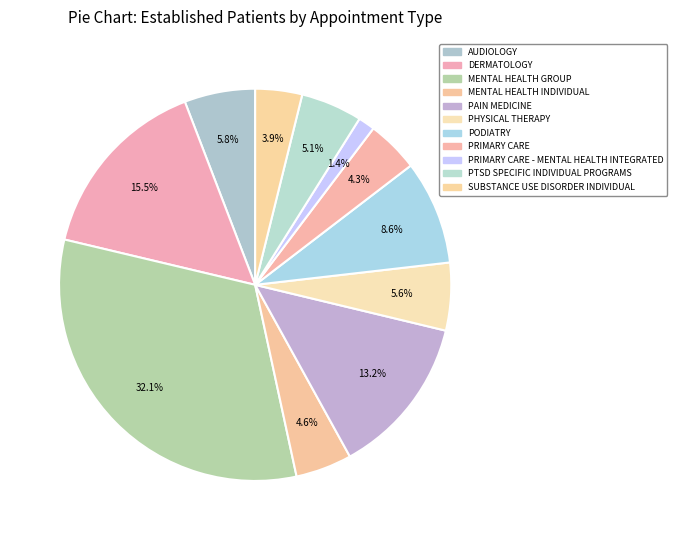

How many slices are in this pie chart?

11